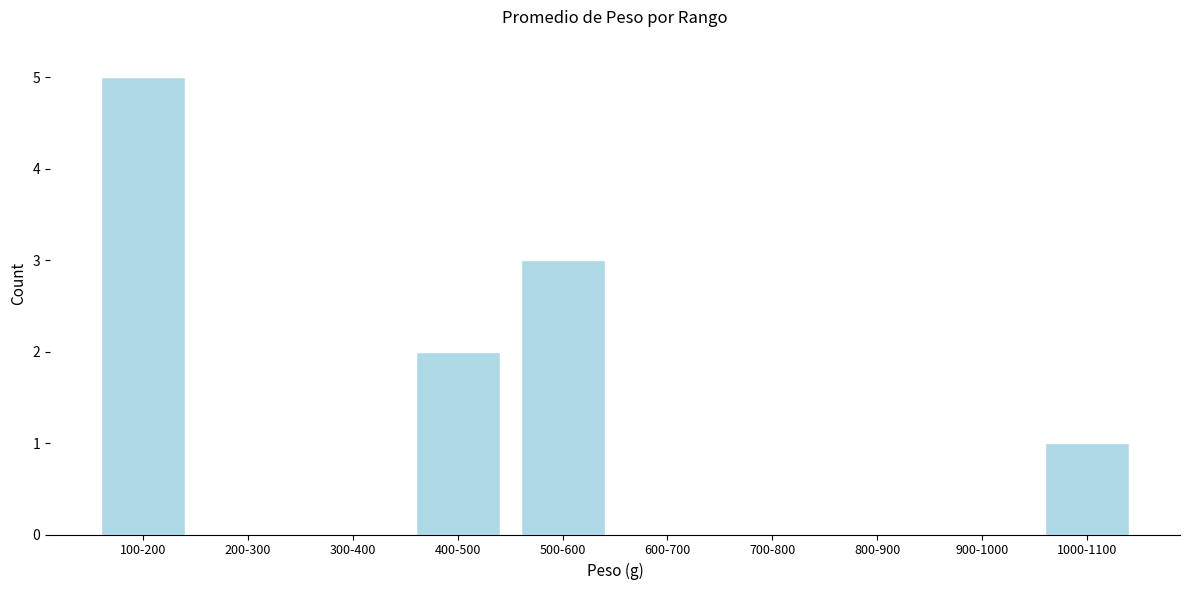

Reading left to right, list all the values displayed in this chart.

100-200=5	200-300=0	300-400=0	400-500=2	500-600=3	600-700=0	700-800=0	800-900=0	900-1000=0	1000-1100=1